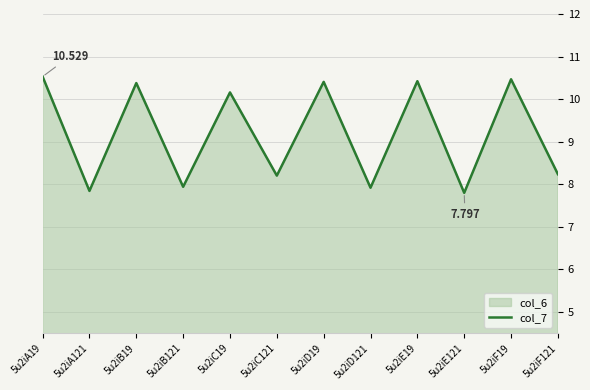

Which category has the lowest value across all series?

5u2iE121